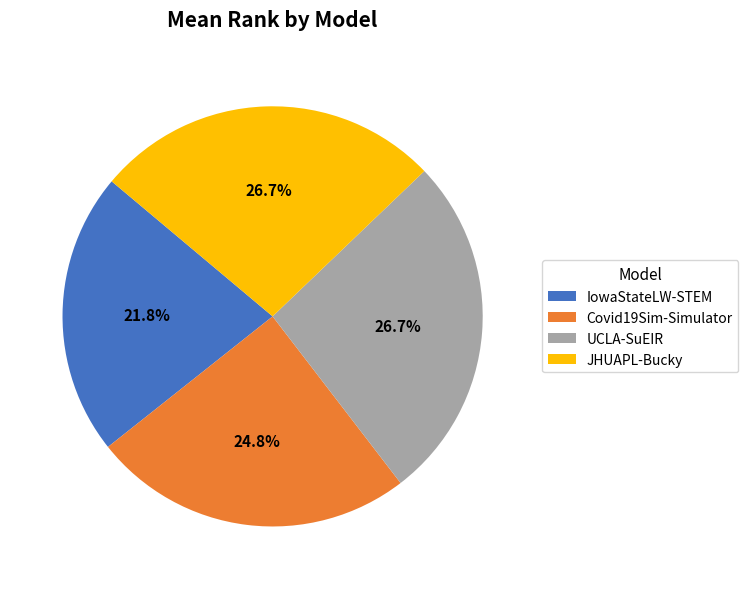

Approximately how many times larger is the value at UCLA-SuEIR compared to JHUAPL-Bucky?

1.0